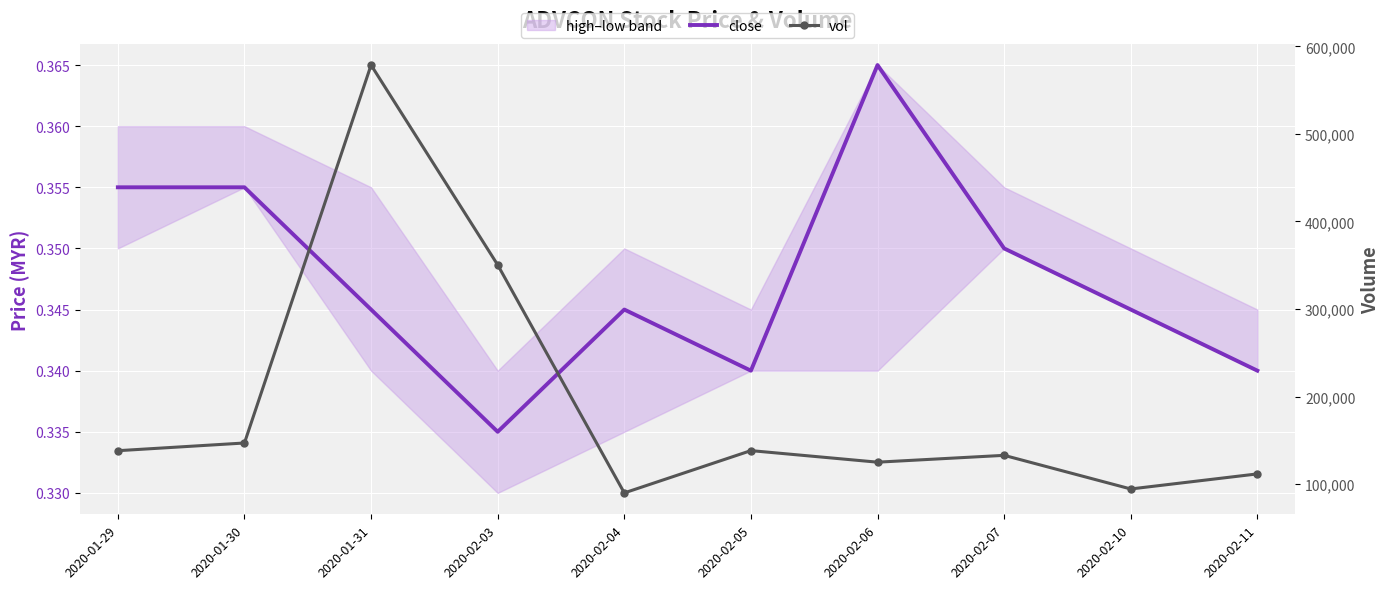

At which label is close closest to 0?

2020-02-03